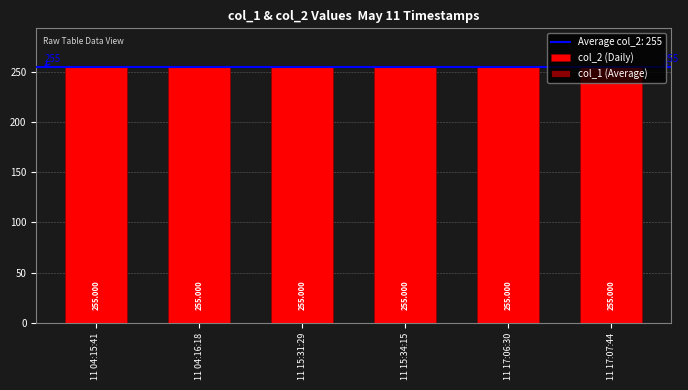

At 11 15:31:29, list the series in order from smallest to largest.

col_1 (Average), col_2 (Daily)